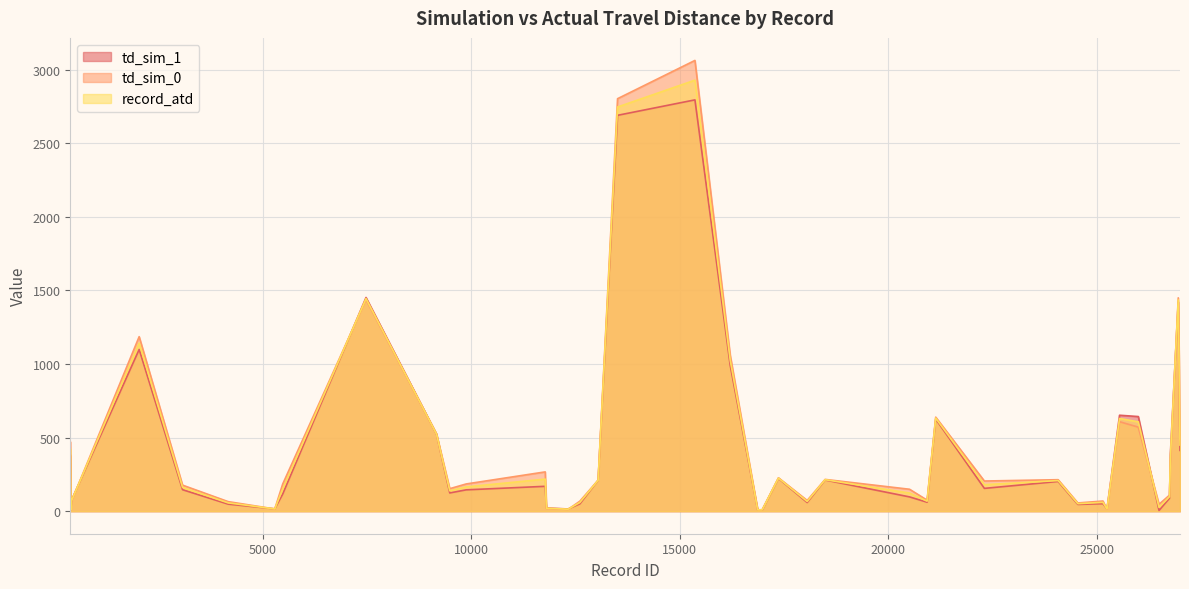

What is the spread (max minus min) of values at 11803?

3.0